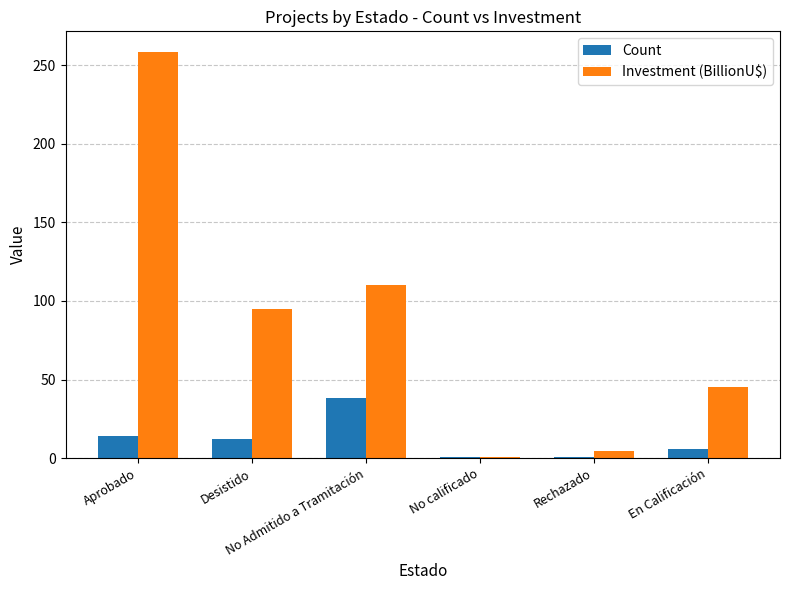

What is the maximum value shown in the chart?

258.6